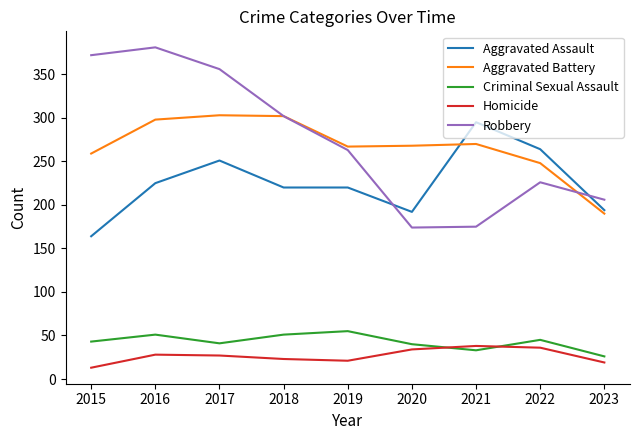

Which series ends up on top after the final intersection of Aggravated Assault and Aggravated Battery?

Aggravated Assault